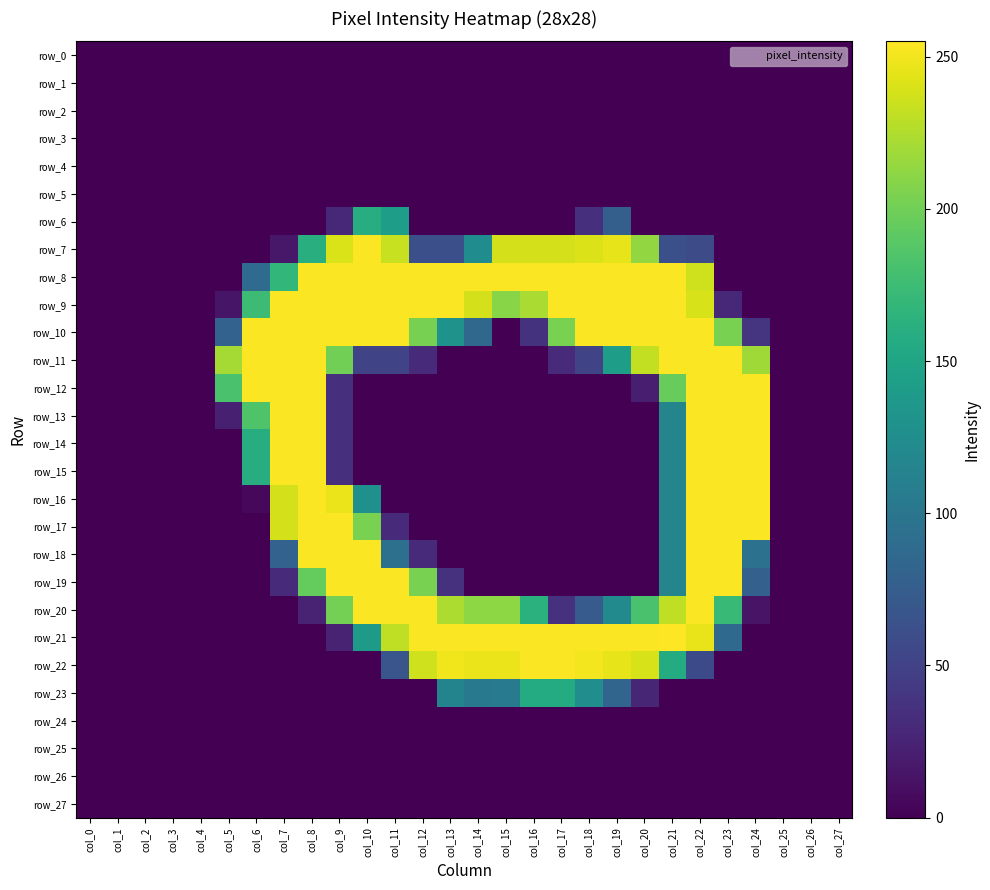

The row_18 series shows -158 at col_15. True or false?

False